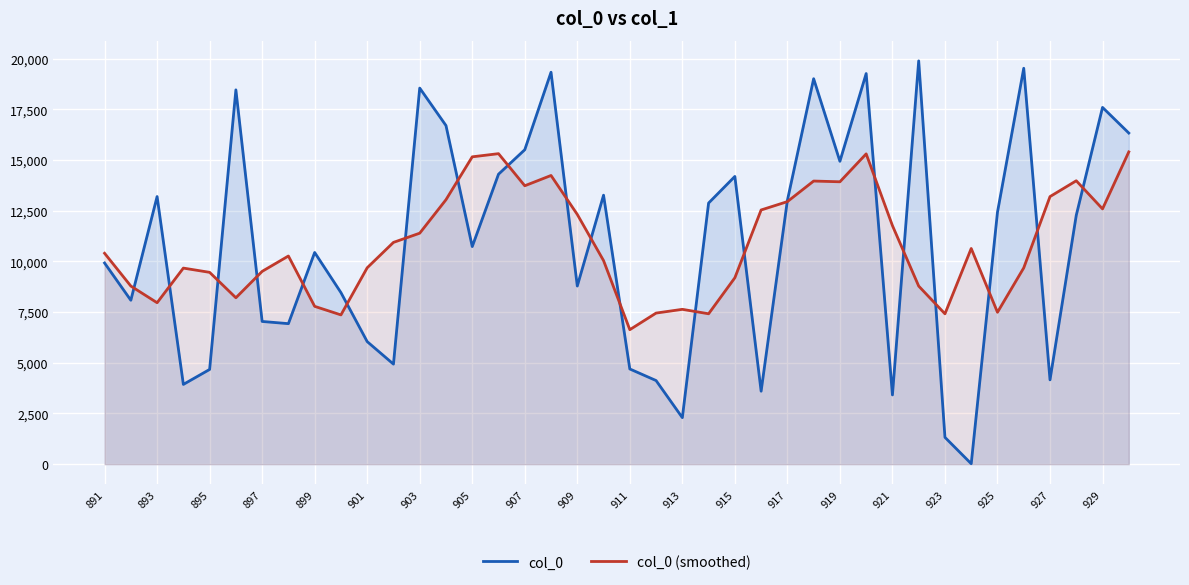

The col_0 series shows 10729.0 at 905. True or false?

True